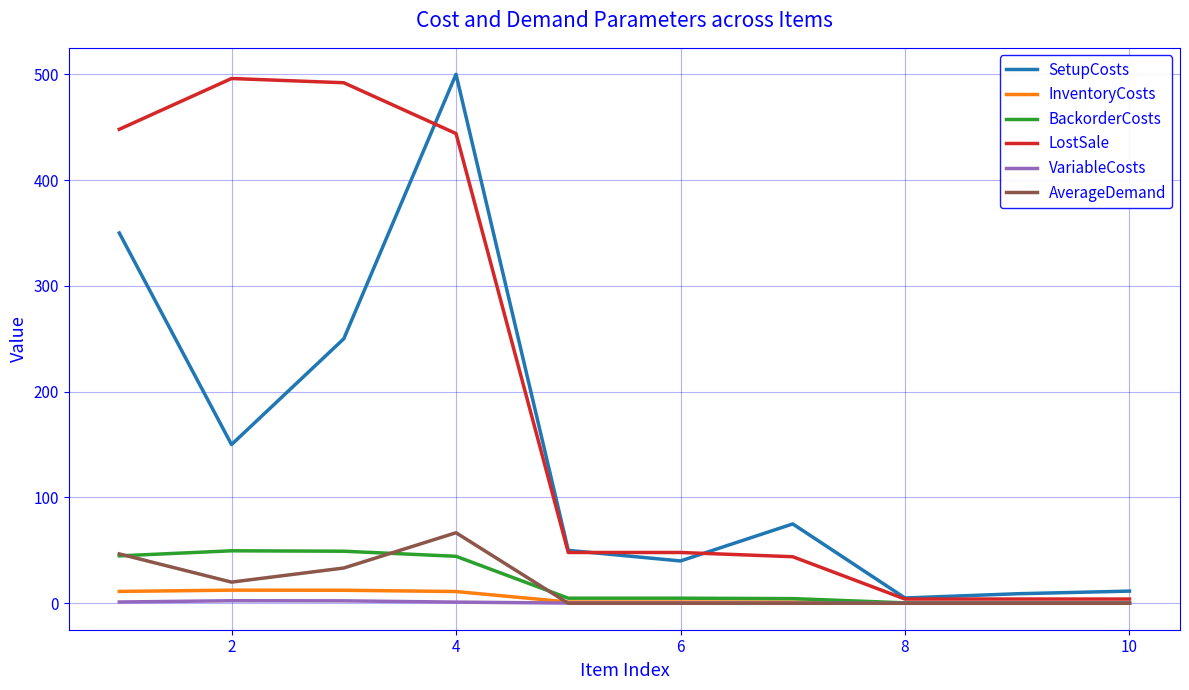

Which series has the largest total across all categories?

LostSale